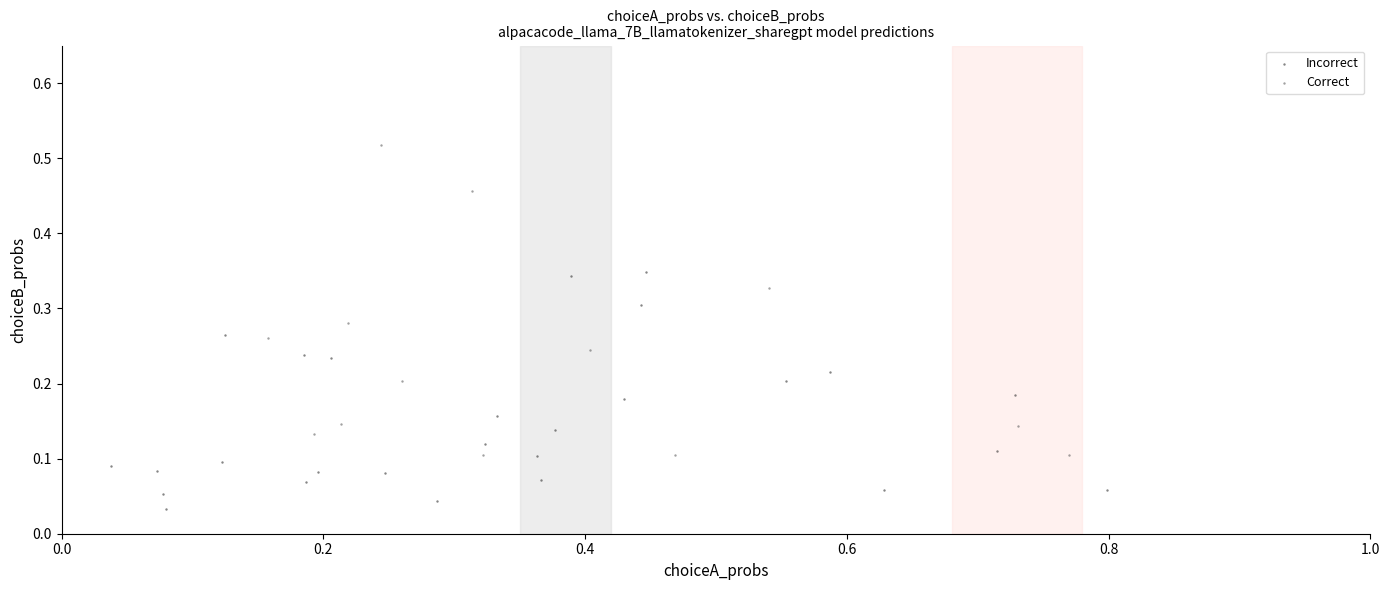

Which series reaches the maximum Y coordinate?

Correct